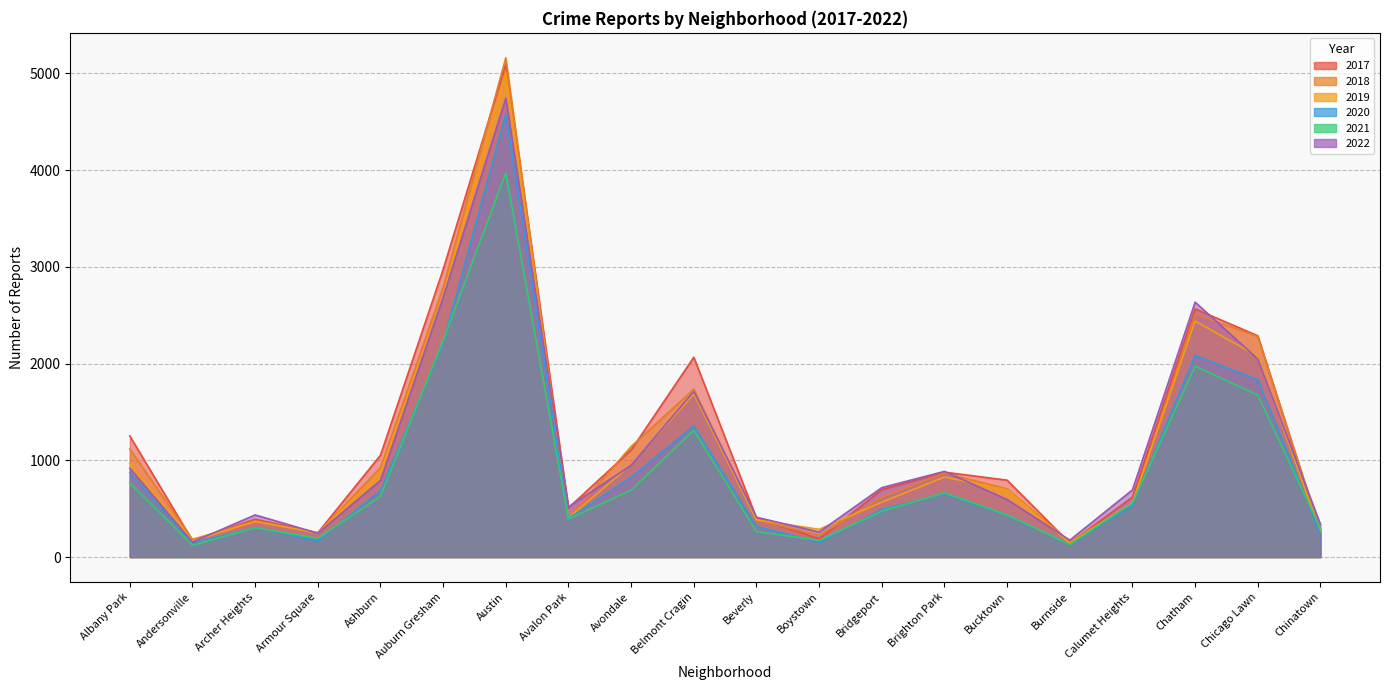

What position from the left is Bucktown?

15